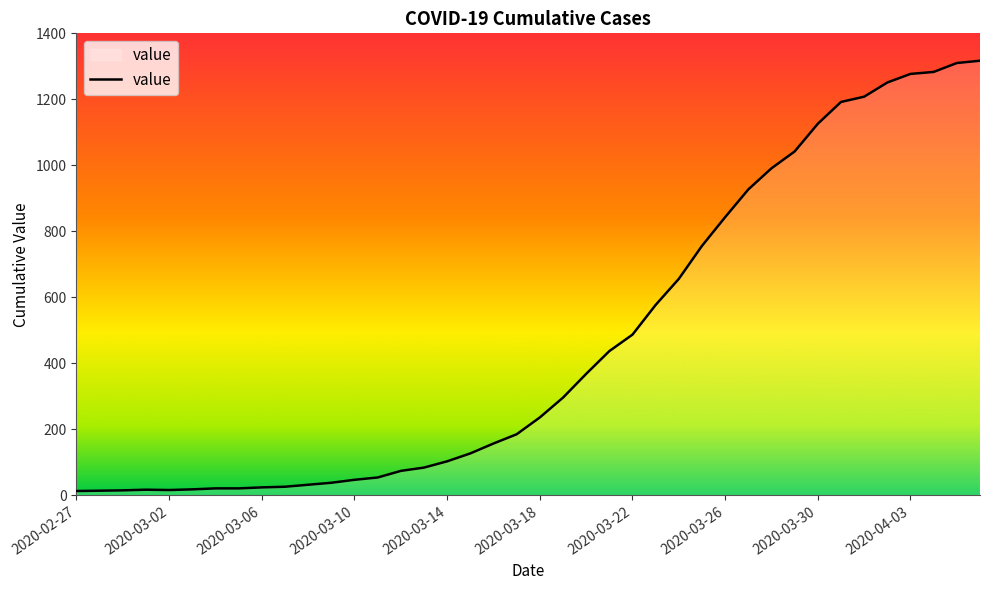

Is it true that the value at 2020-03-22 is 821?

False